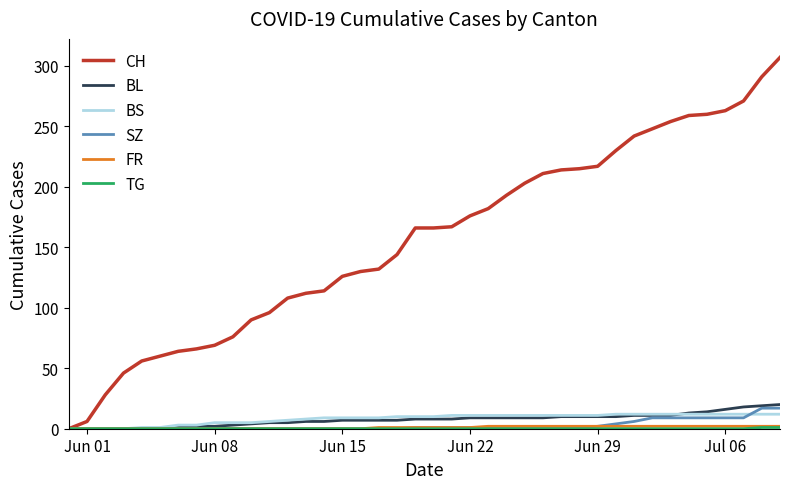

What is the maximum value for BL?

20